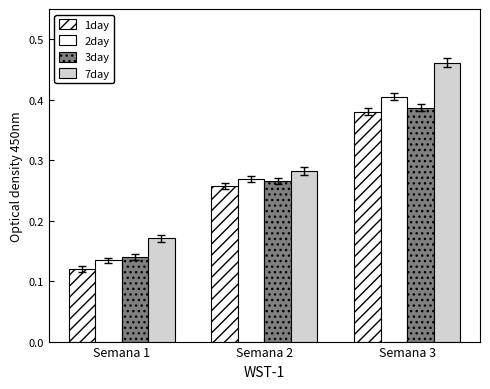

Rank the categories by 7day value from highest to lowest.

Semana 3, Semana 2, Semana 1